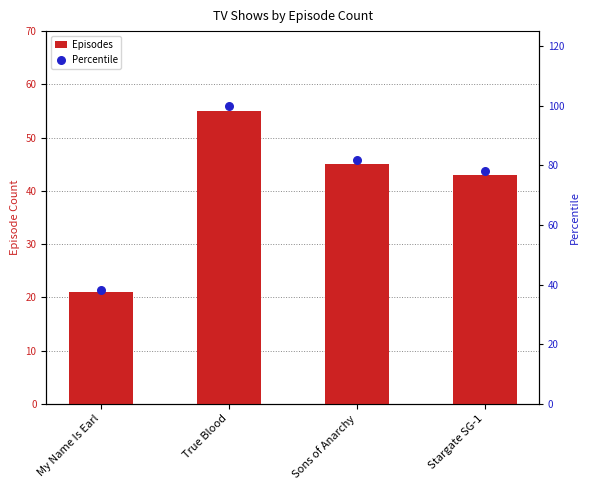

At which category is the sum across all series the highest?

True Blood